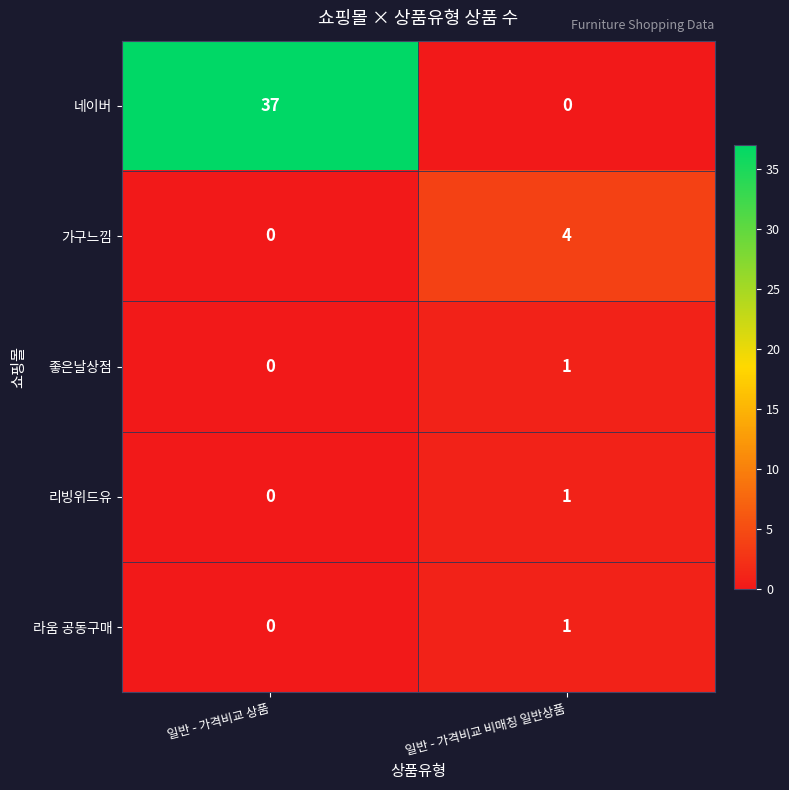

What is the sum of all 가구느낌 values?

4